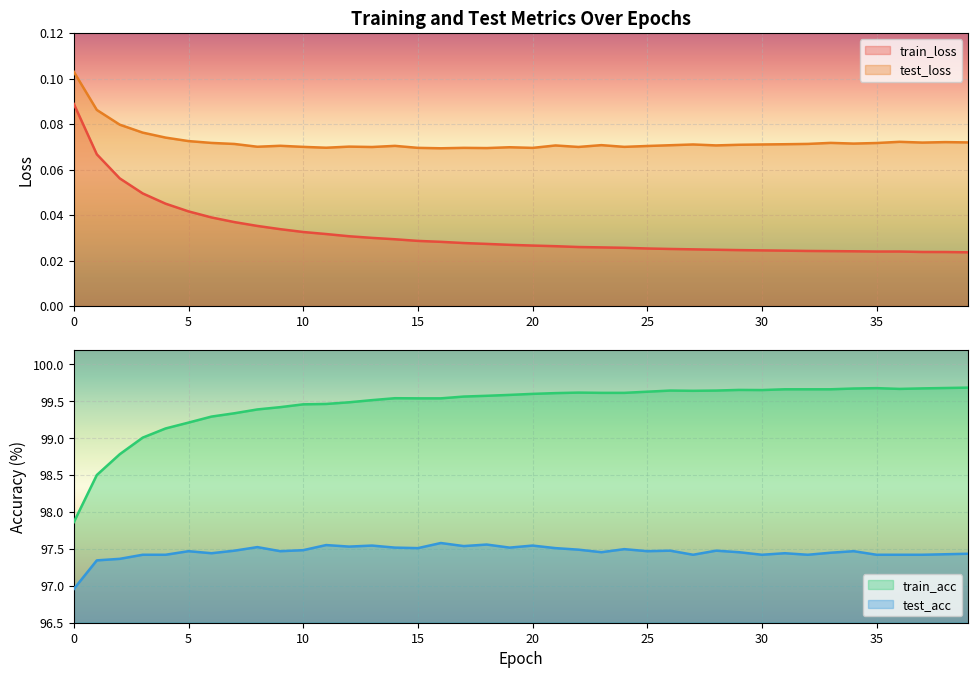

What is the difference between the train_acc values at 22 and 34?

0.1